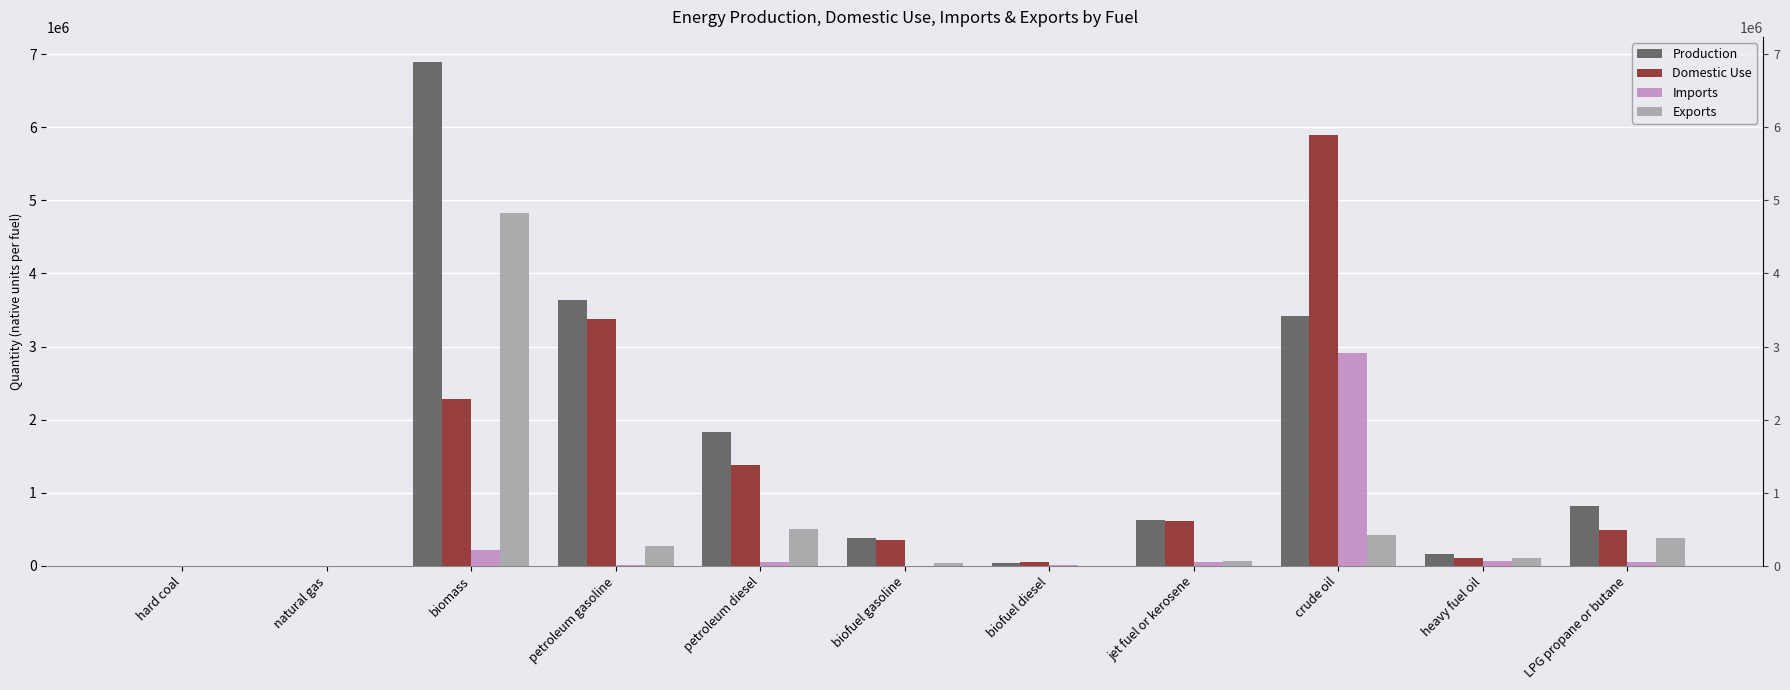

What is the sum of all Exports values?

6629324.2